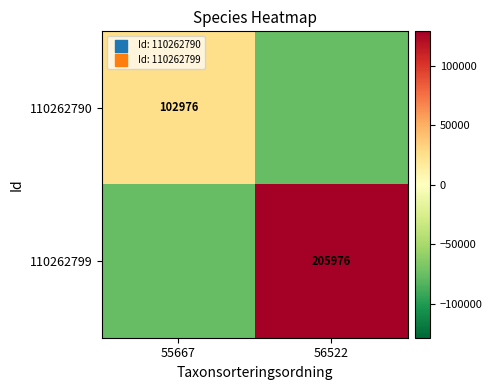

The 110262790 series shows 155999 at 55667. True or false?

False